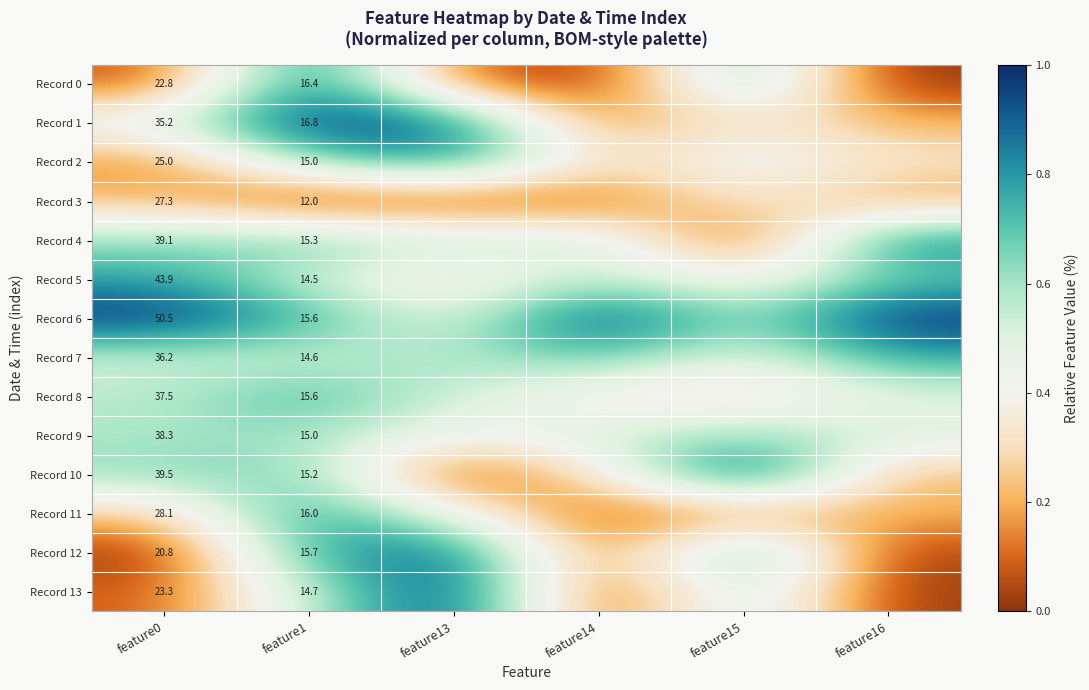

Is the value of Record 9 at feature0 greater than the value of Record 11 at feature1?

Yes